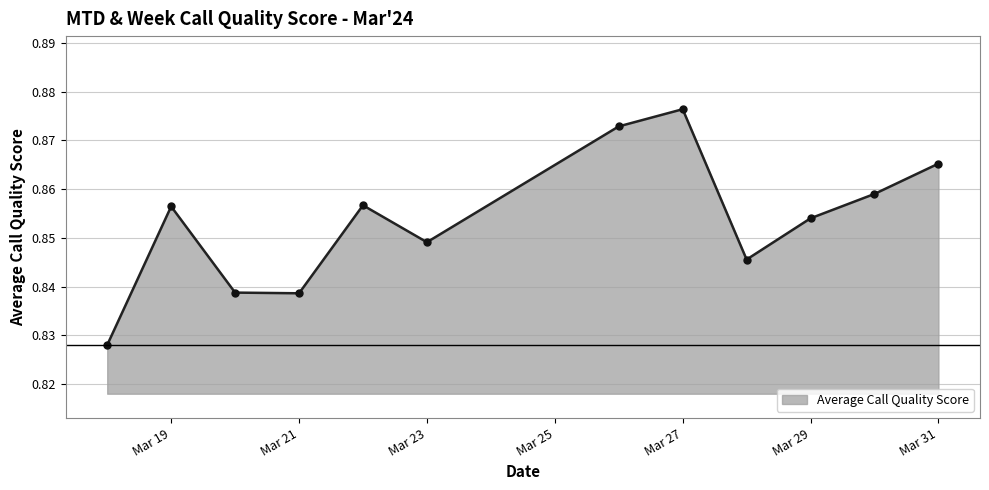

Count the values in the range 0 to 1.

12